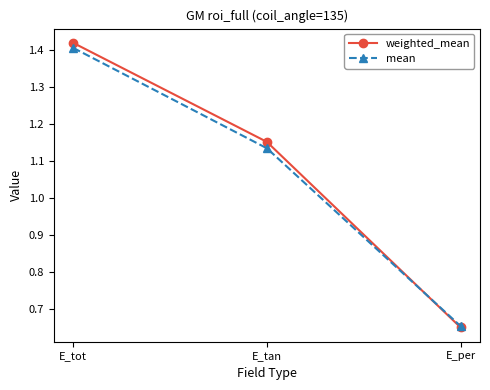

How many series are shown in this chart?

2